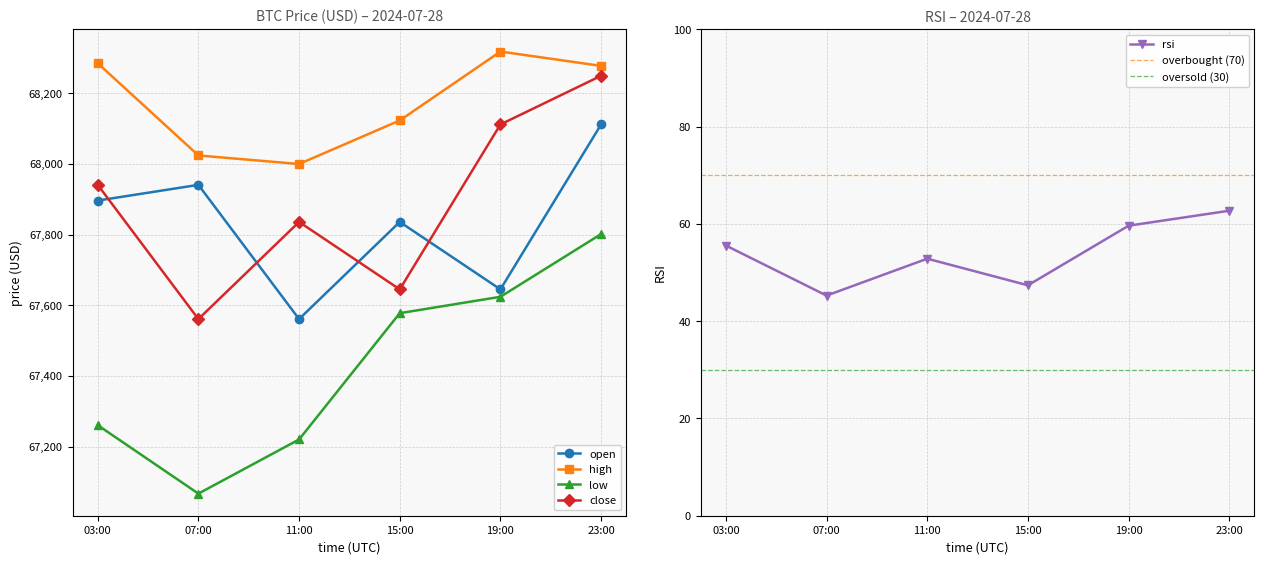

What position from the left is 07:00?

2